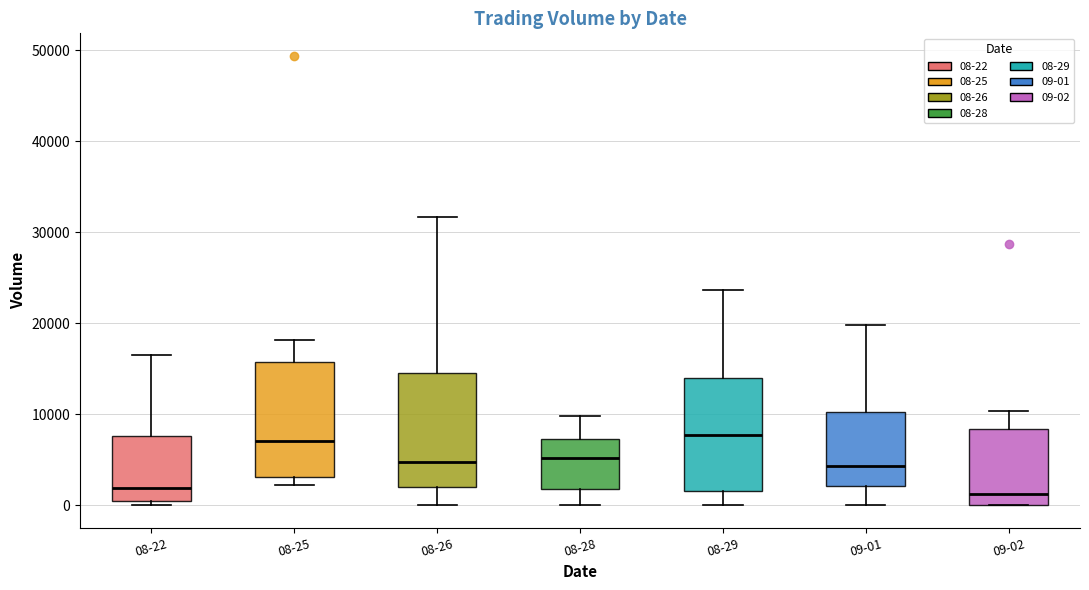

Reading left to right, transcribe this box plot: for each box, give where its median line is, the range the box spans, and where its two whiskers end, as read against the y-axis. The values are not printed on the chart, so give them approximately, as read against the axis.

08-22: median 2000, box 1000 to 8000, whiskers 0 to 16000
08-25: median 7000, box 3000 to 16000, whiskers 2000 to 18000
08-26: median 5000, box 2000 to 15000, whiskers 0 to 32000
08-28: median 5000, box 2000 to 7000, whiskers 0 to 10000
08-29: median 8000, box 2000 to 14000, whiskers 0 to 24000
09-01: median 4000, box 2000 to 10000, whiskers 0 to 20000
09-02: median 1000, box 0 to 8000, whiskers 0 to 10000